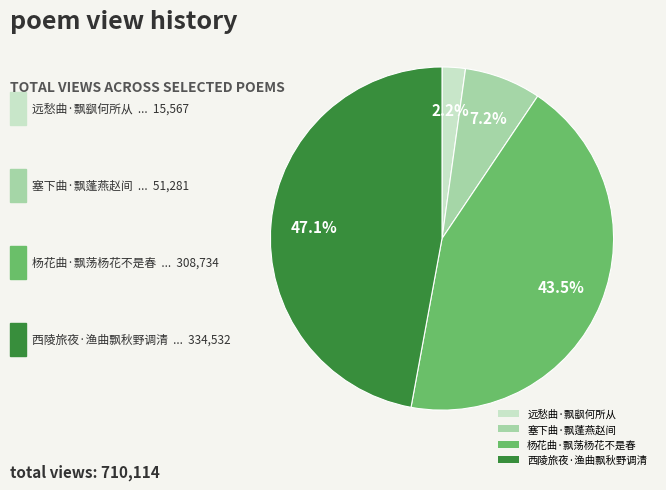

What portion of the pie excludes 塞下曲·飘蓬燕赵间?

92.8%